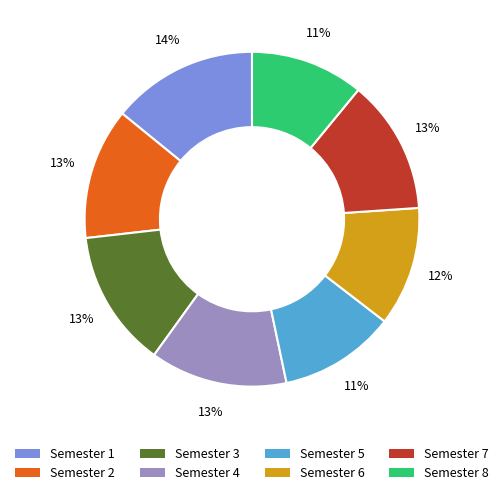

What is the ratio of the value at Semester 4 to the value at Semester 1?

0.9